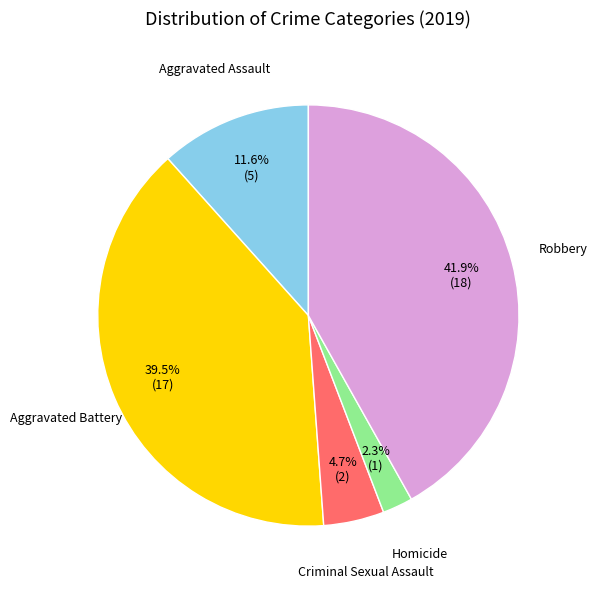

Is there a majority slice in this chart?

No